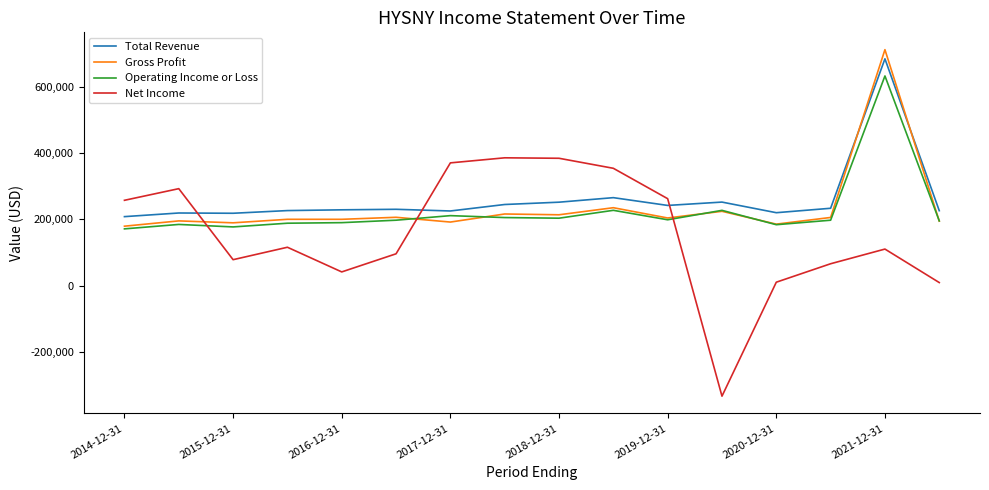

Which series has the widest spread of values?

Net Income